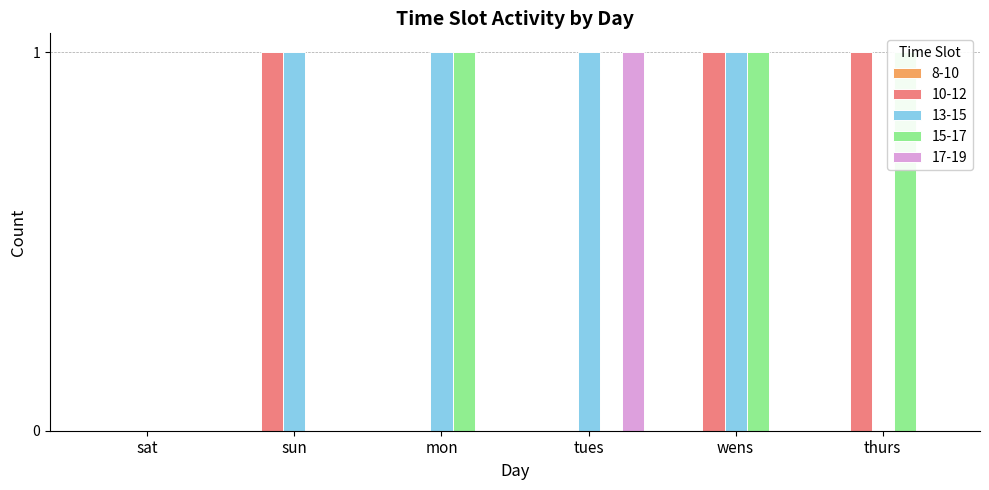

At which label does 10-12 reach its peak?

sun